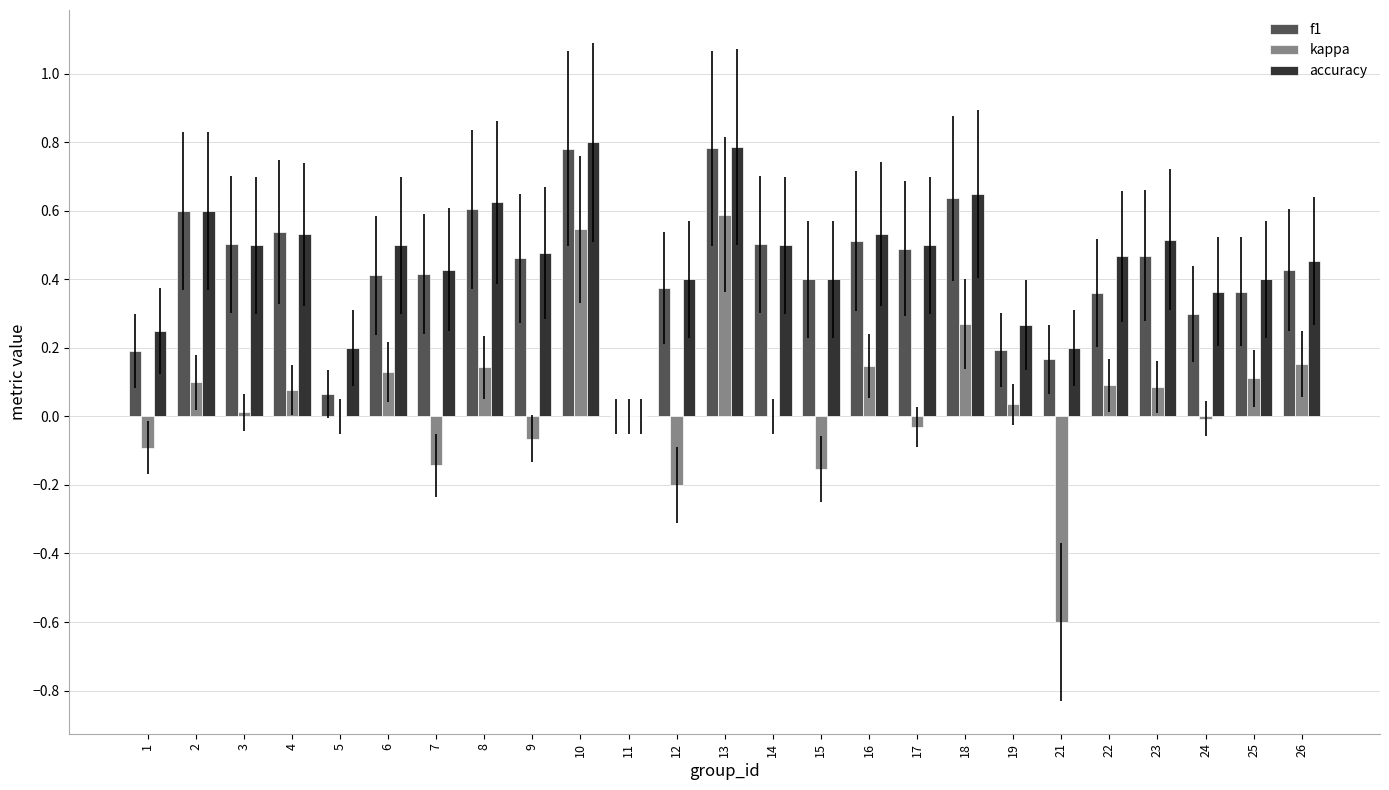

What are all the series names shown in the legend?

f1, kappa, accuracy